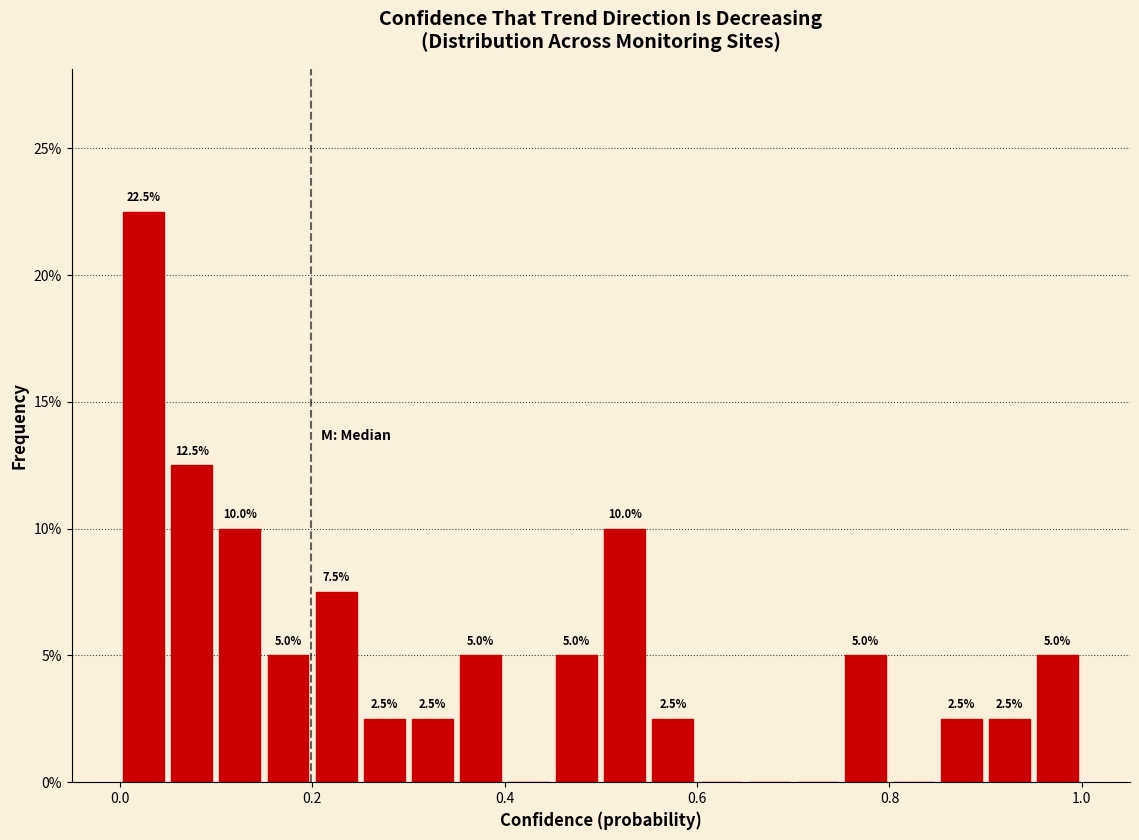

Read against the x-axis, roughly where is the centre of the tallest bar?

0.02